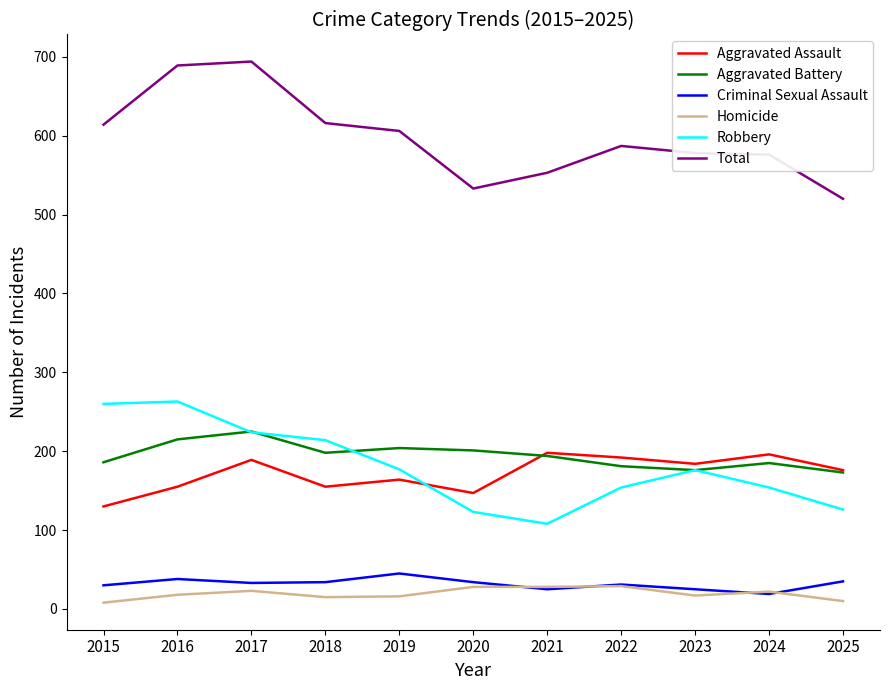

What are all the series names shown in the legend?

Aggravated Assault, Aggravated Battery, Criminal Sexual Assault, Homicide, Robbery, Total